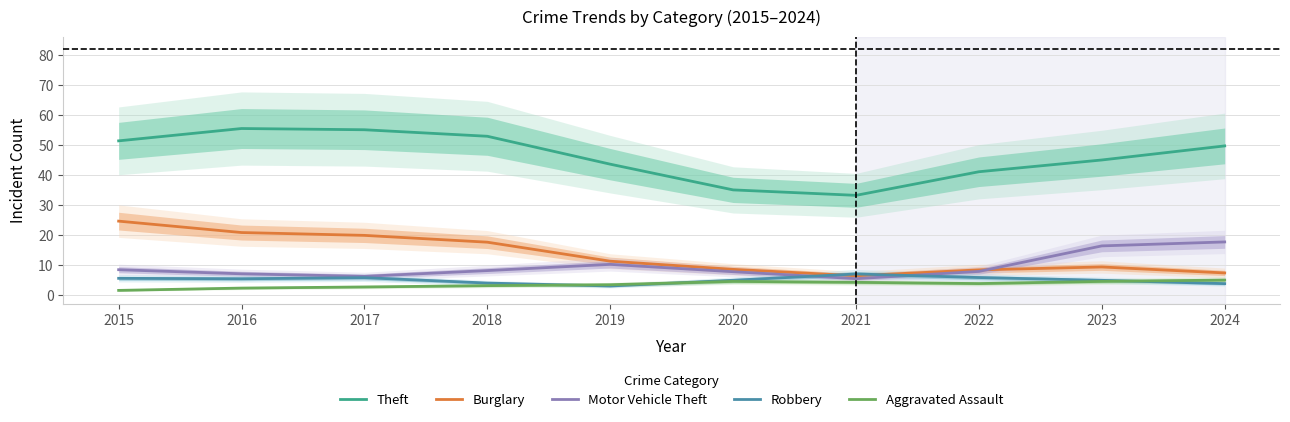

What value does the Burglary series have at 2021?

6.4